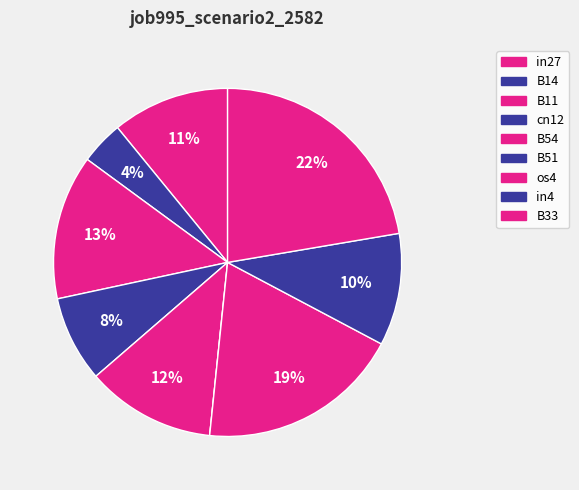

True or false: in27 accounts for 4% of the total.

False